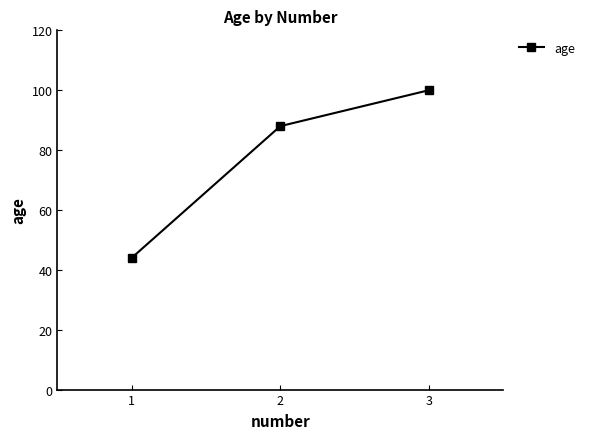

How many data points does each series have?

3